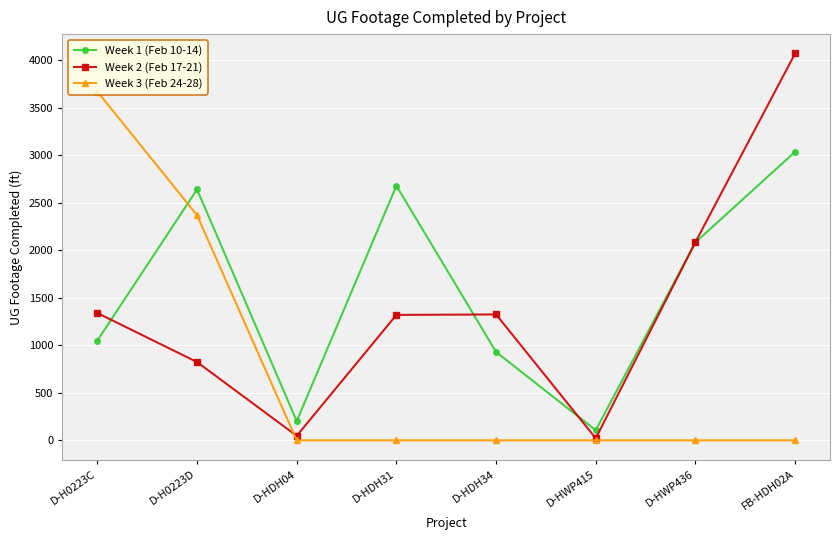

What value does the Week 2 (Feb 17-21) series have at D-HDH31?

1319